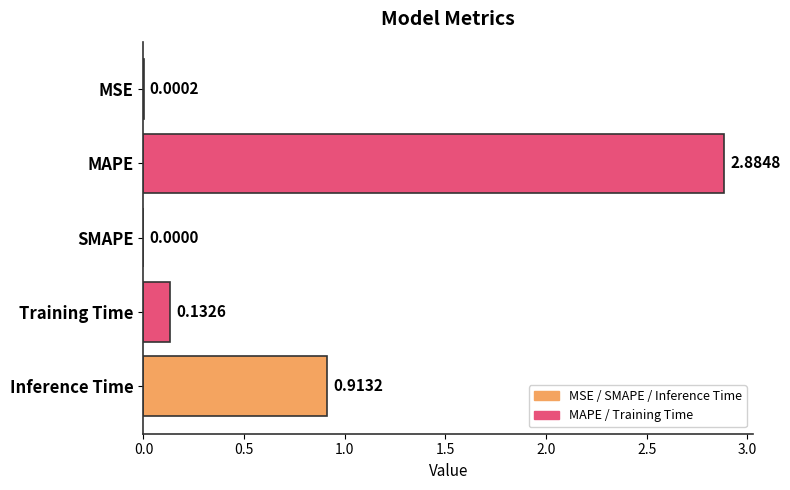

What is the sum of all values?

3.9